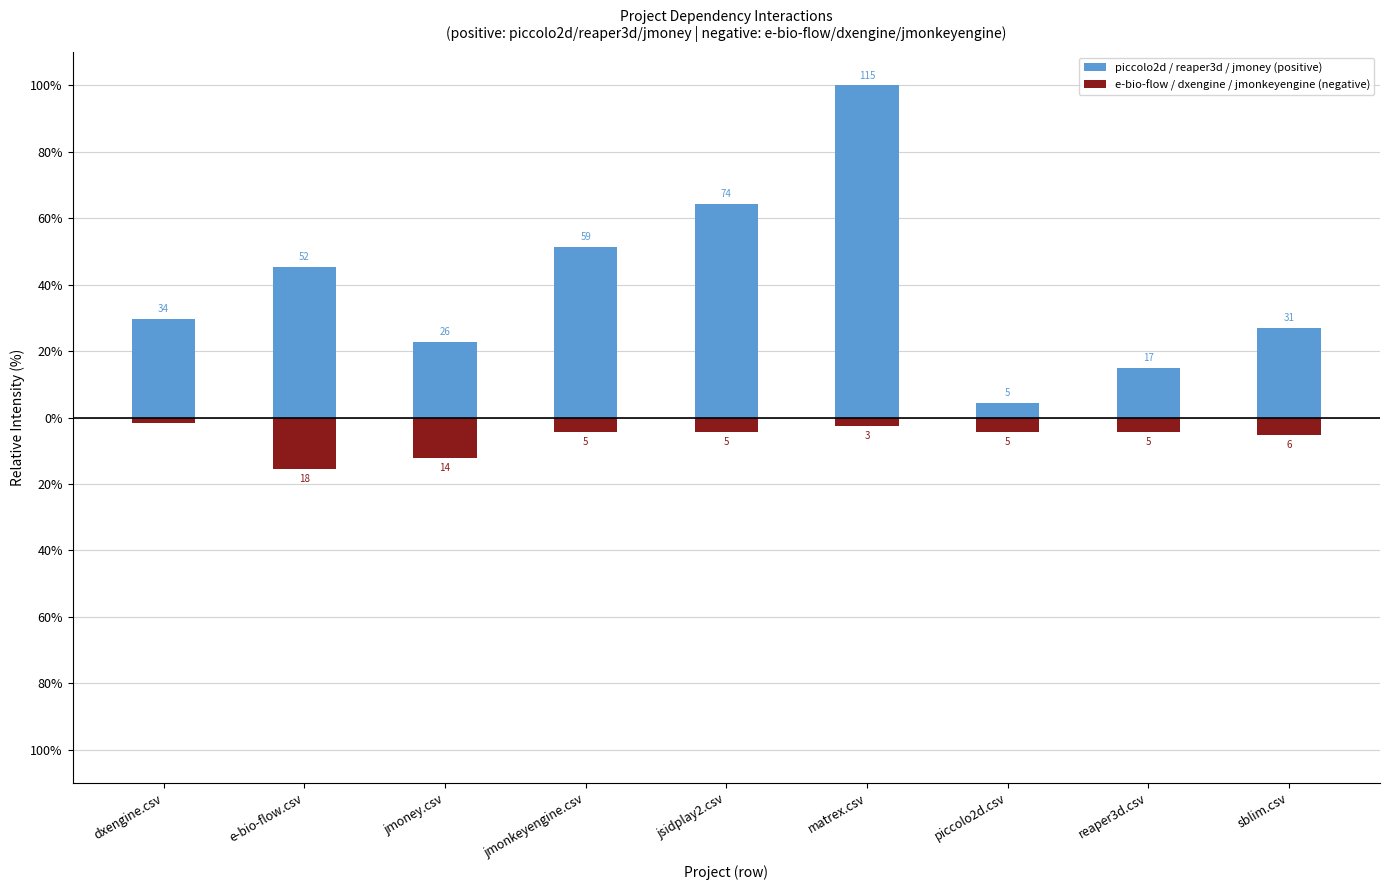

Which series has the widest spread of values?

piccolo2d / reaper3d / jmoney (positive)